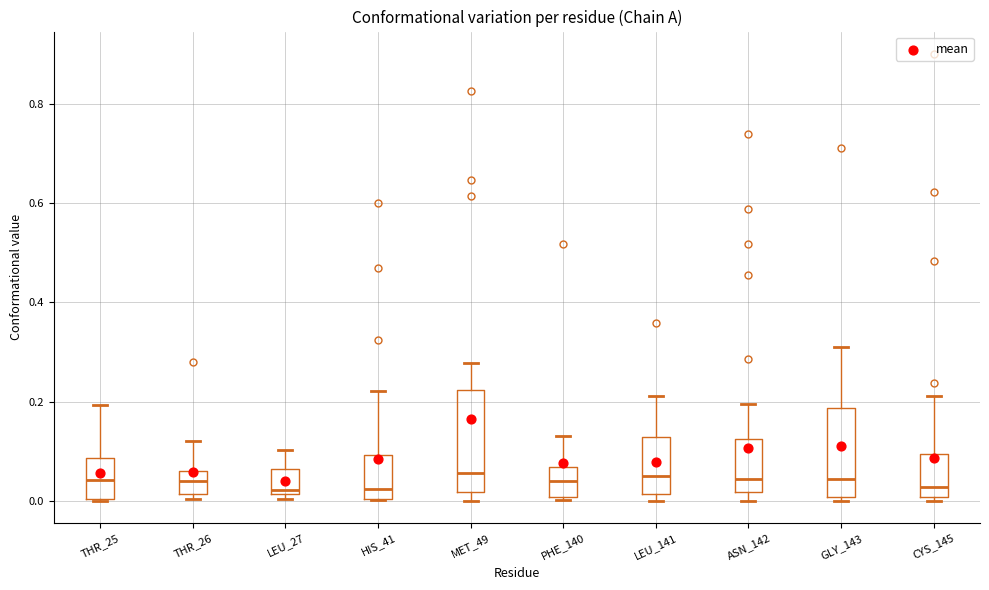

Where does the median line of the box for CYS_145 sit on the y-axis? The values are not printed on the chart, so give them approximately, as read against the axis.

0.02